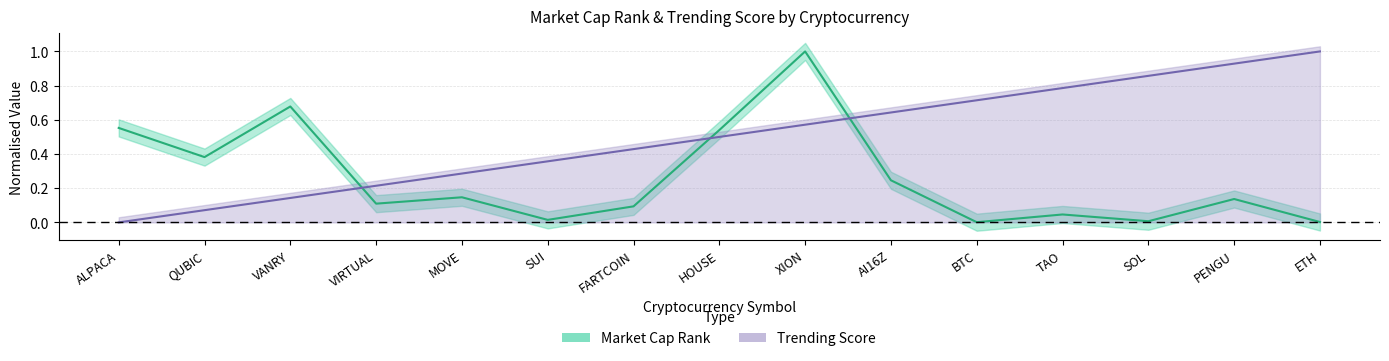

True or false: Trending Score and Market Cap Rank intersect in this chart.

True